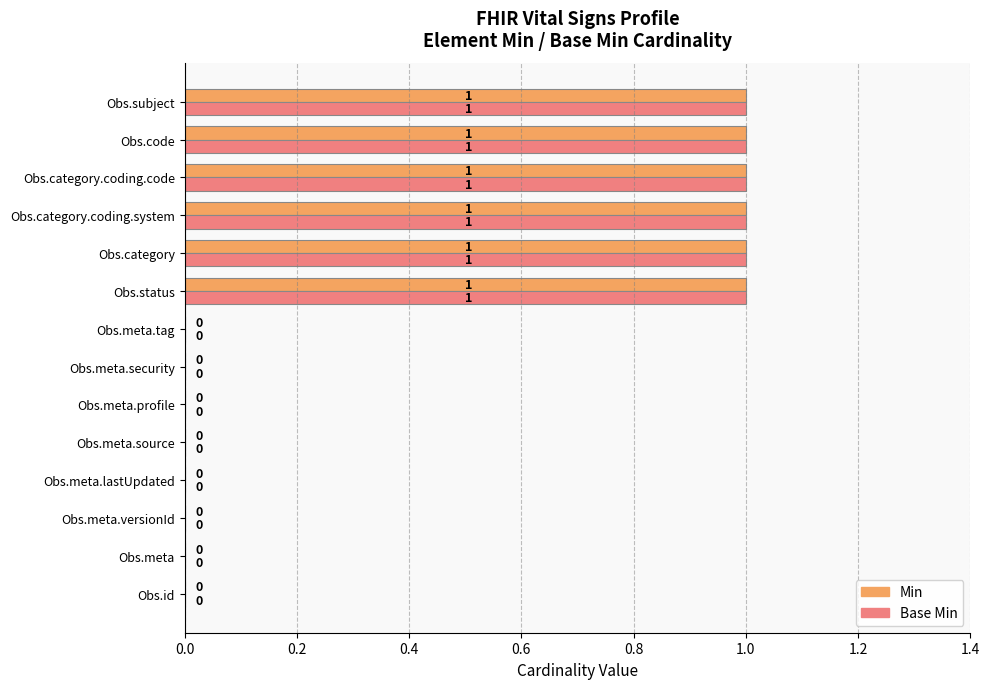

What is the sum of all Base Min values?

6